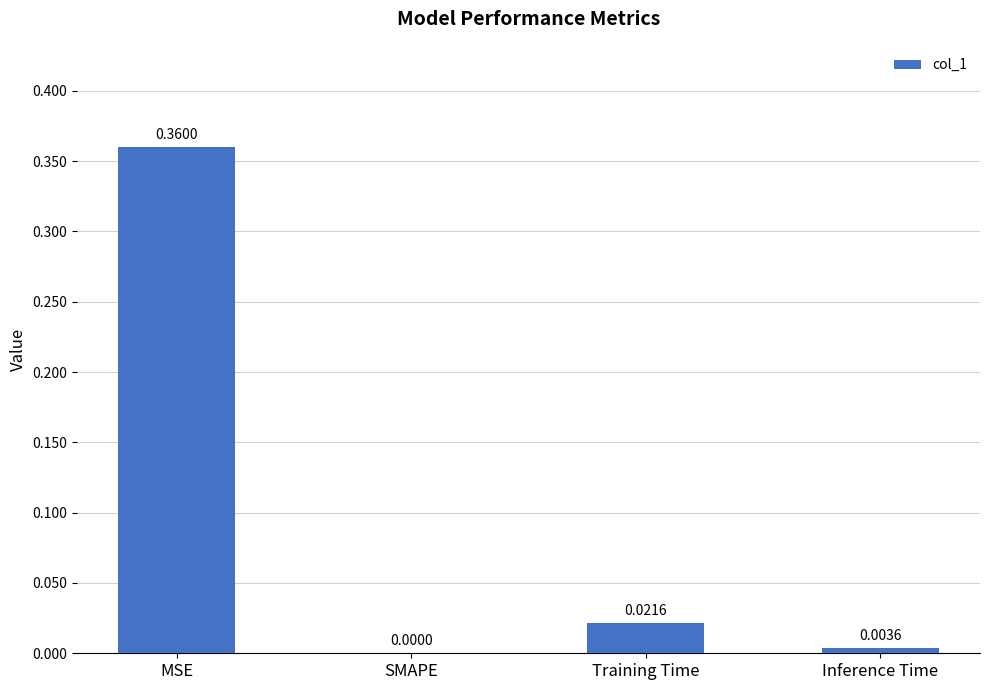

Which category has the highest value across all series?

MSE